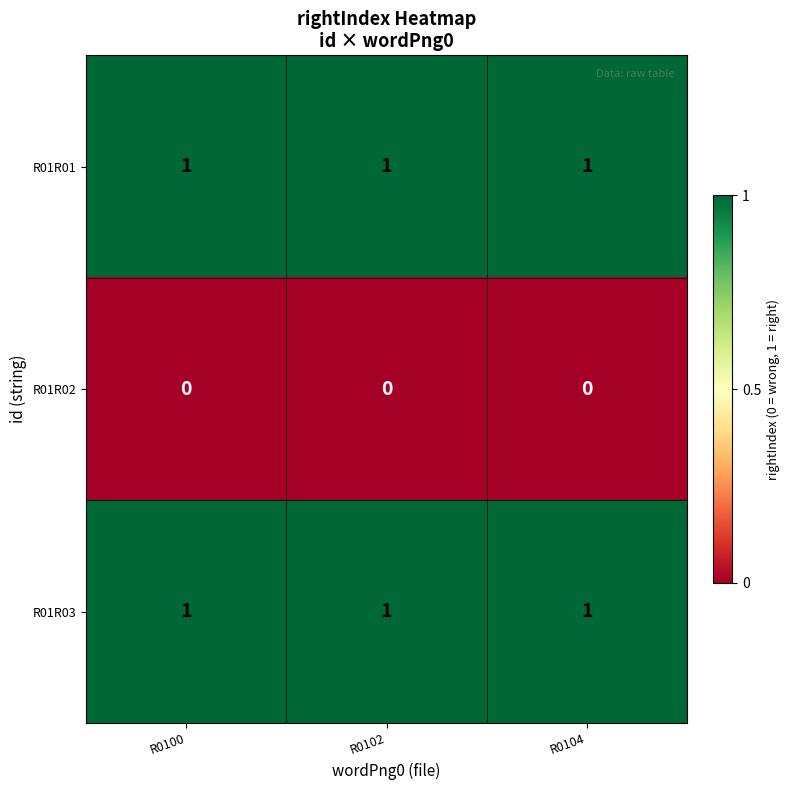

What is the spread (max minus min) of values at R0102?

1